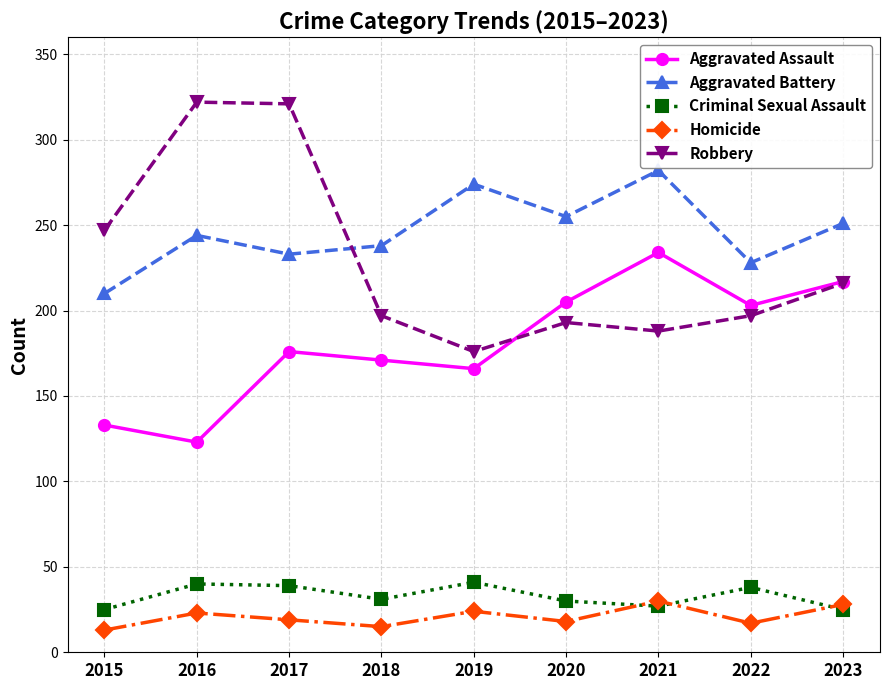

True or false: Aggravated Battery has a value of 51 at 2023.

False